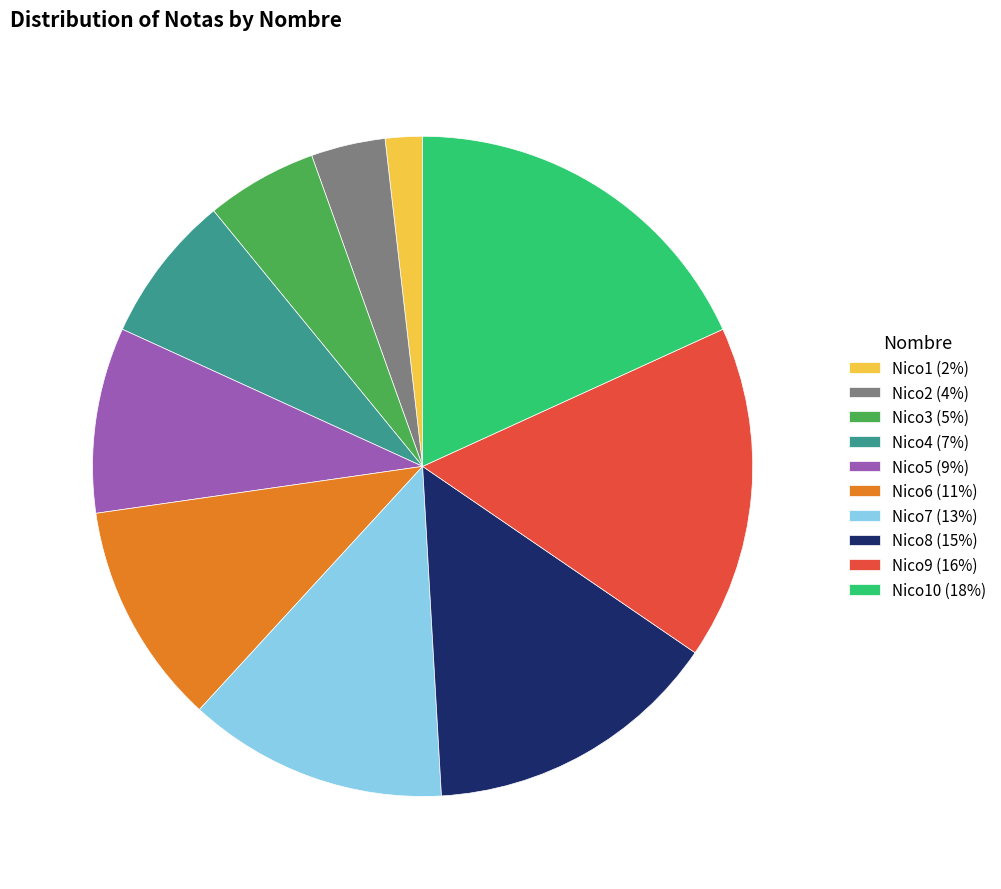

Do Nico10 (18%) and Nico2 (4%) together represent more than half of the pie?

No